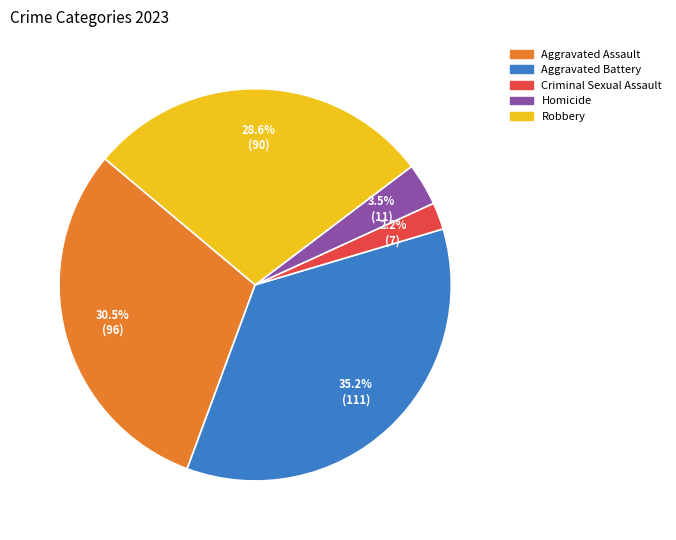

Rank the categories by value from lowest to highest.

Criminal Sexual Assault, Homicide, Robbery, Aggravated Assault, Aggravated Battery